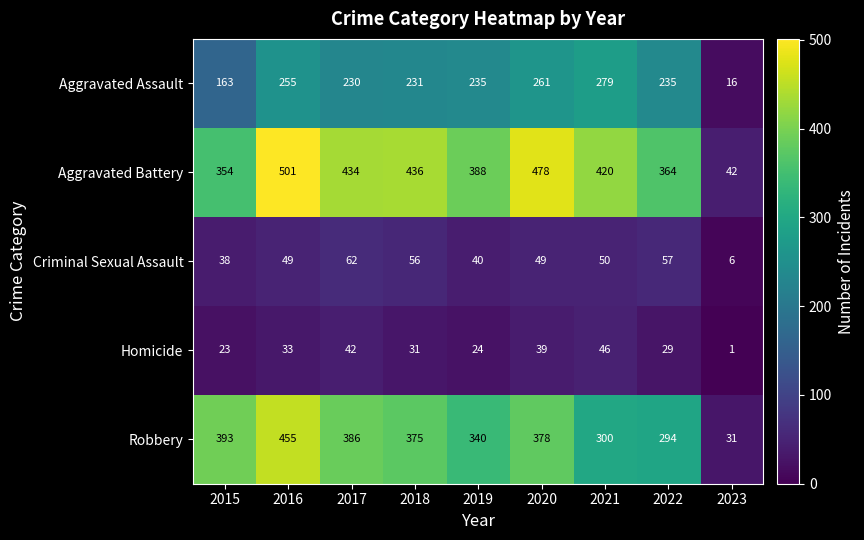

True or false: Homicide has a value of 51 at 2018.

False